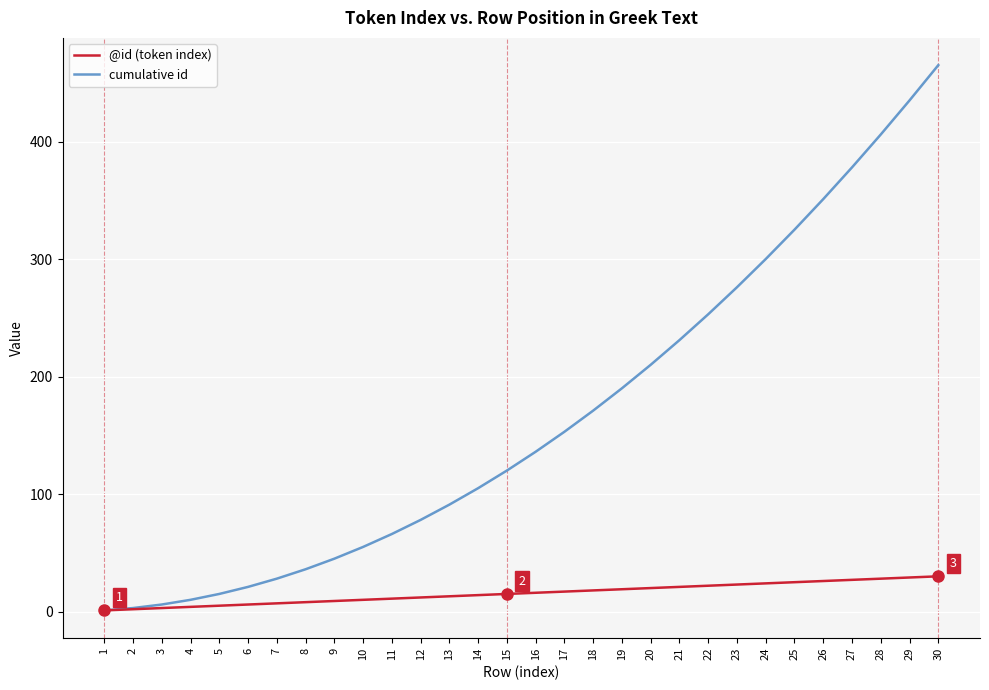

Which series changed the most between 11 and 19?

cumulative id